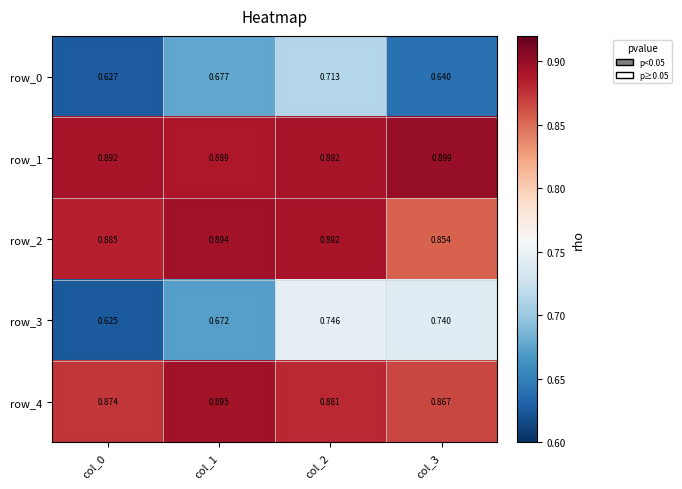

Rank the series at col_1 from lowest to highest value.

row_3, row_0, row_1, row_2, row_4